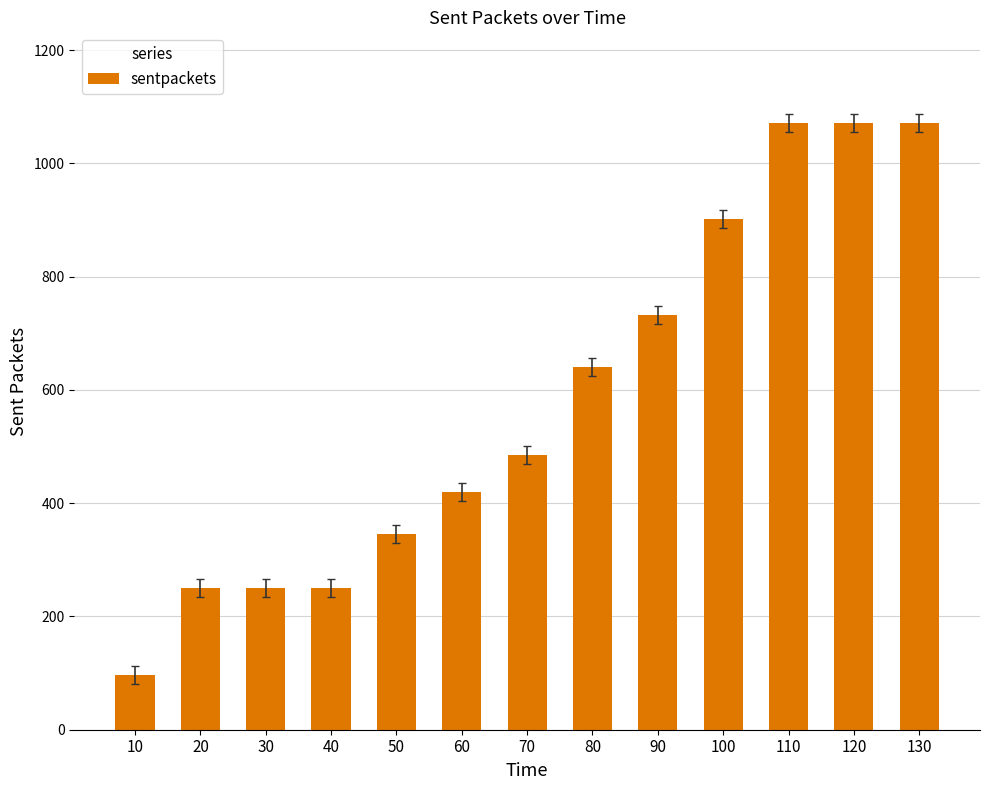

What is the change in value from 40 to 110?

+820